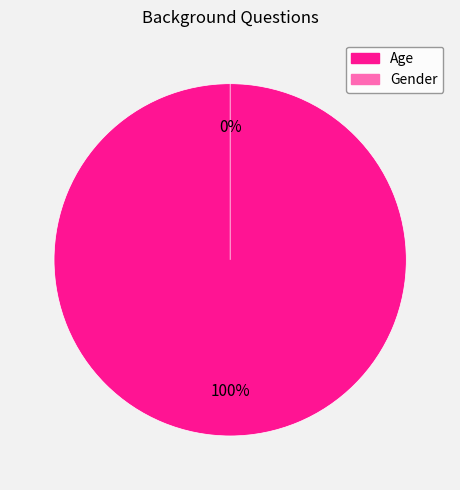

The Gender slice represents 13% of the pie. True or false?

False